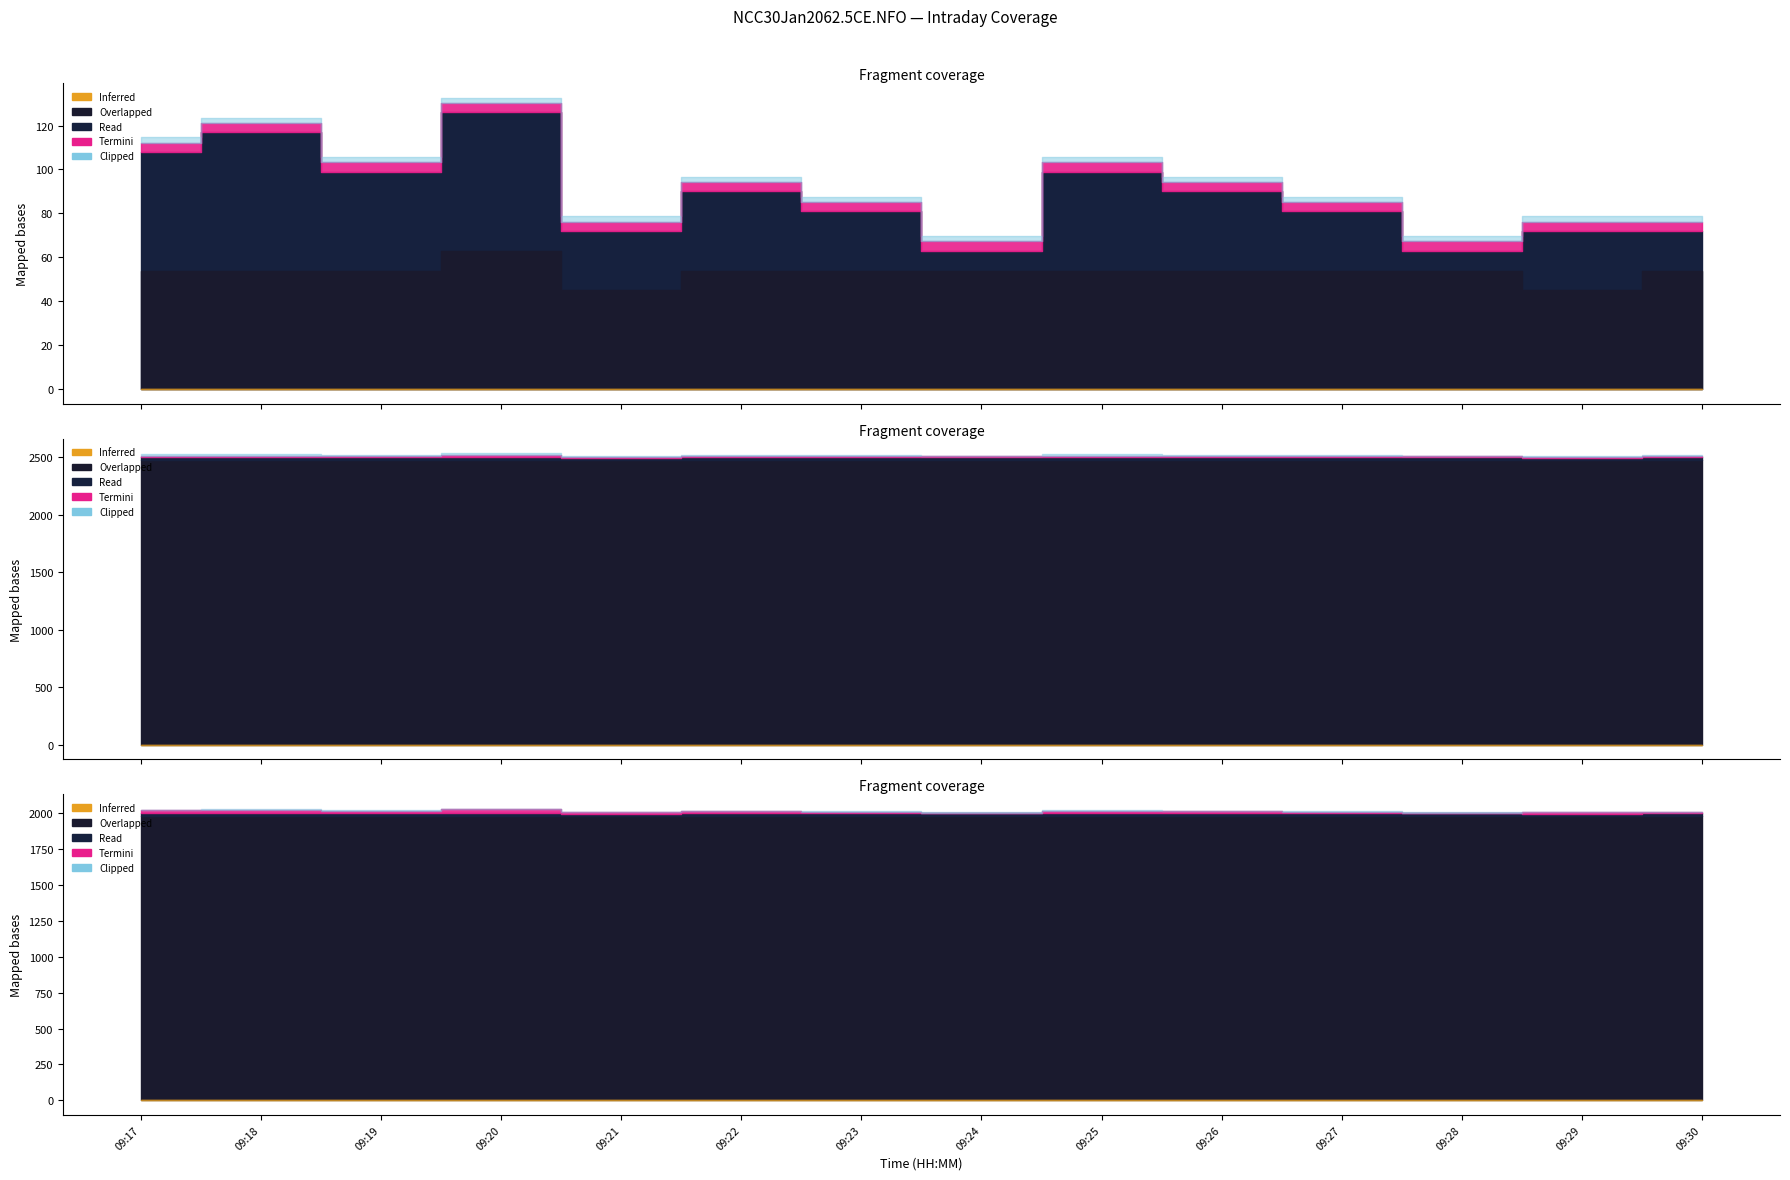

True or false: BuyPrice has more than 1 interior local peaks.

False